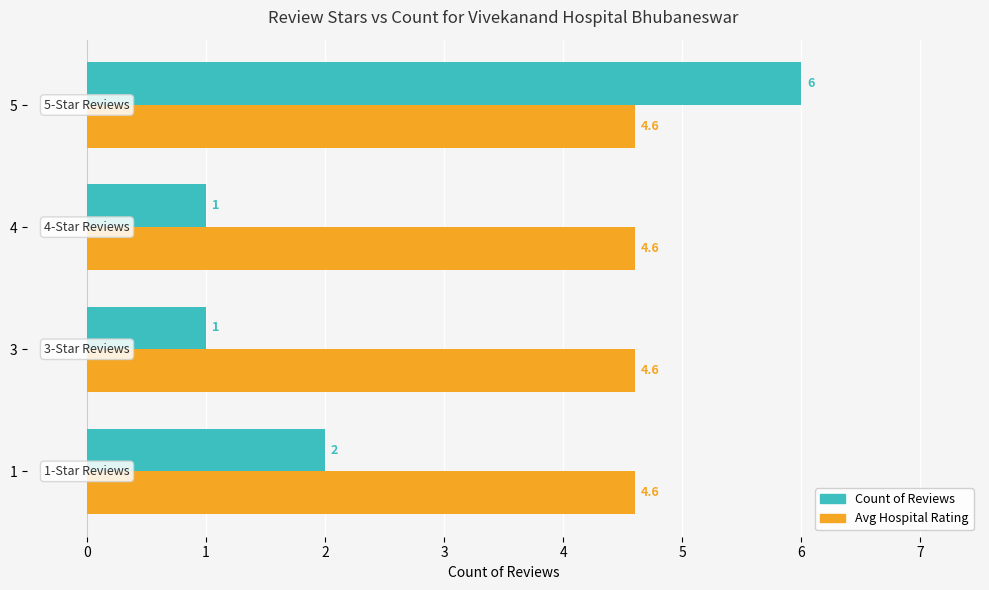

True or false: Avg Hospital Rating has a value of 1.2 at 4.

False